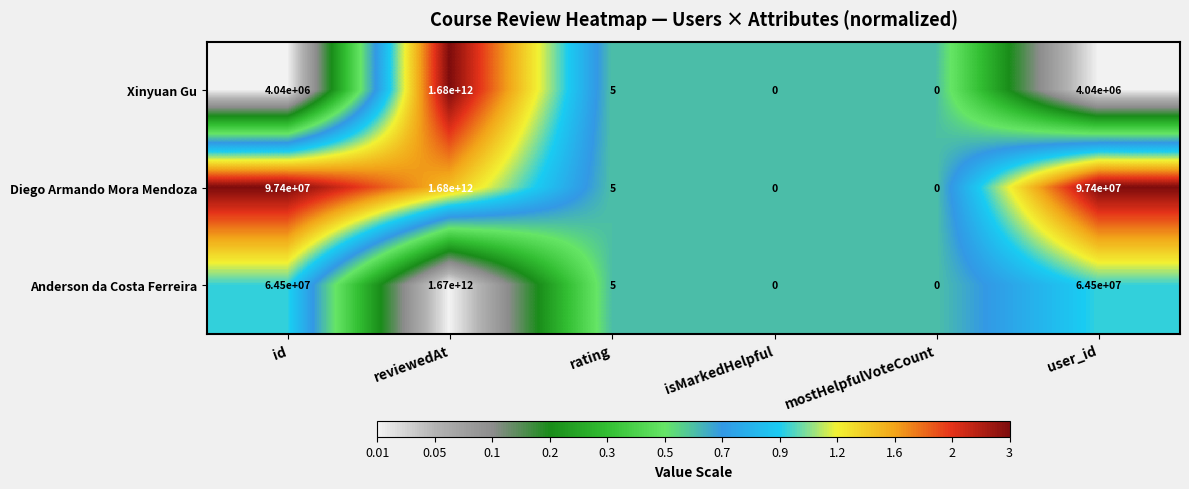

Which series has the largest total across all categories?

Diego Armando Mora Mendoza